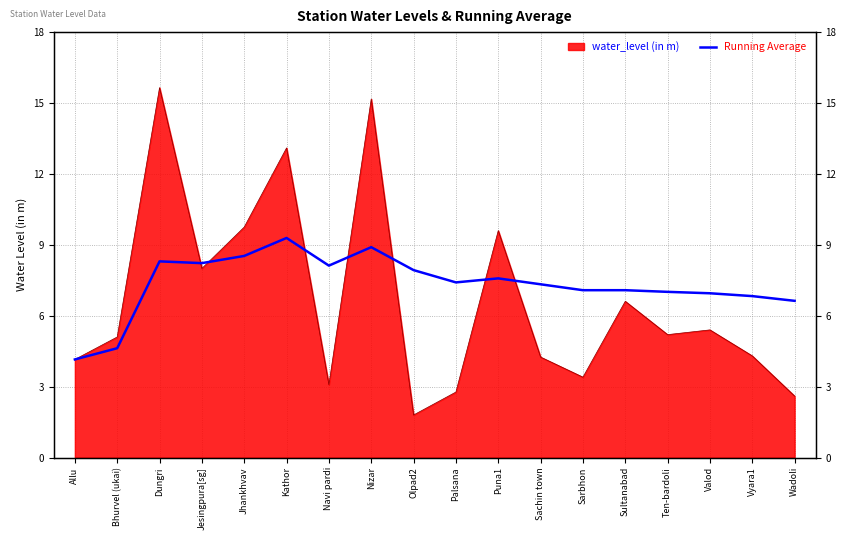

Reading right to left, extract all data points from this chart.

6.6	6.8	7.0	7.0	7.1	7.1	7.3	7.6	7.4	7.9	8.9	8.1	9.3	8.5	8.2	8.3	4.6	4.2